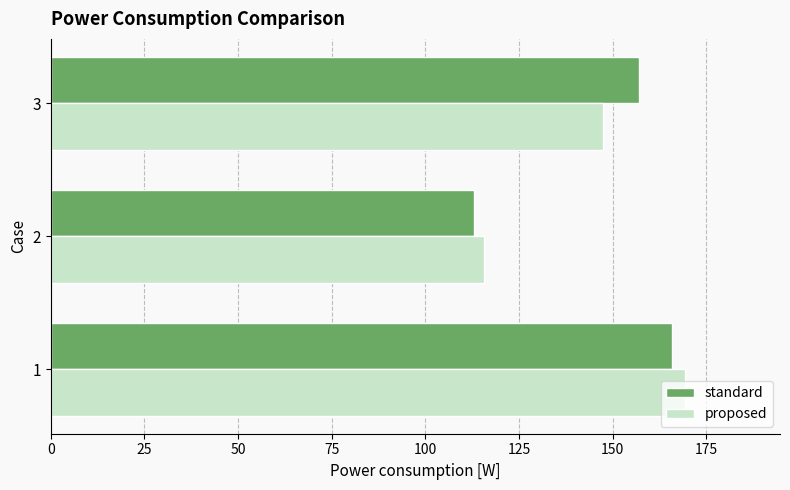

Rank the categories by proposed value from lowest to highest.

2, 3, 1